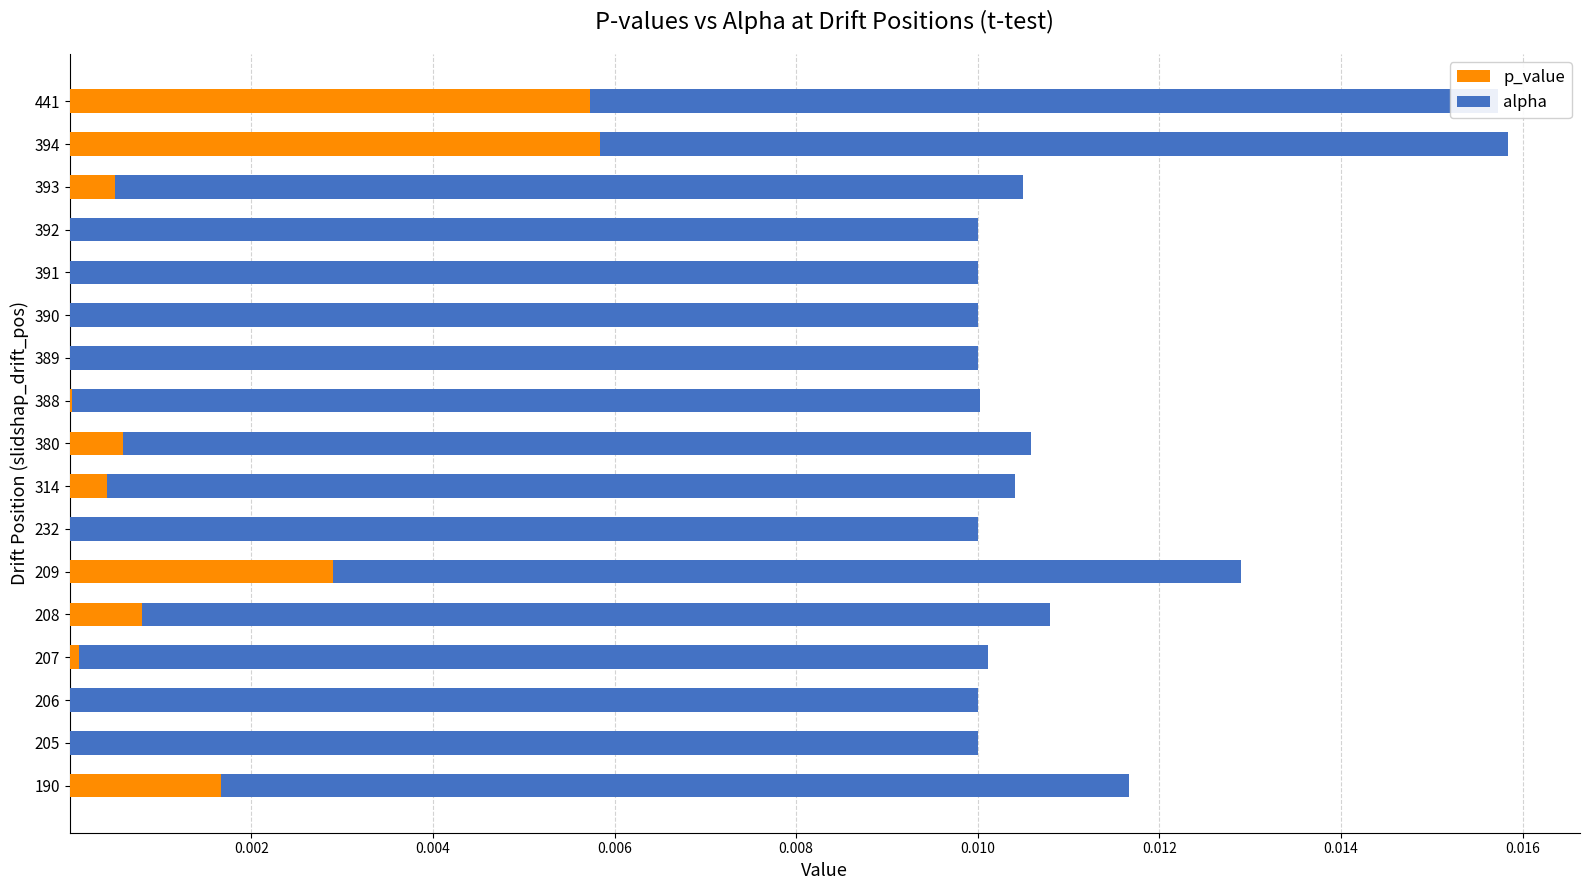

What are all the series names shown in the legend?

p_value, alpha